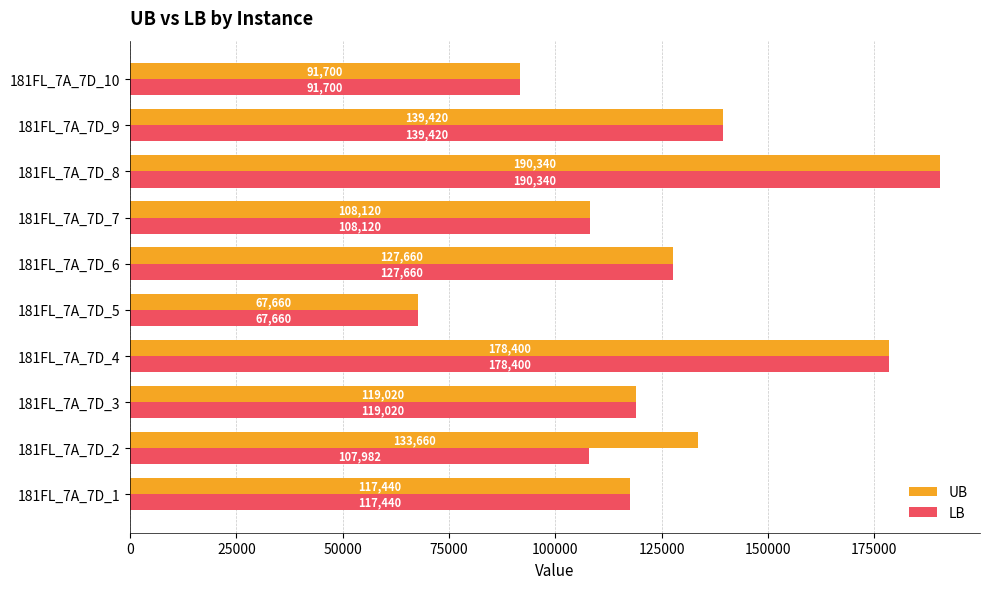

Where is LB nearest to the value 129000?

181FL_7A_7D_6